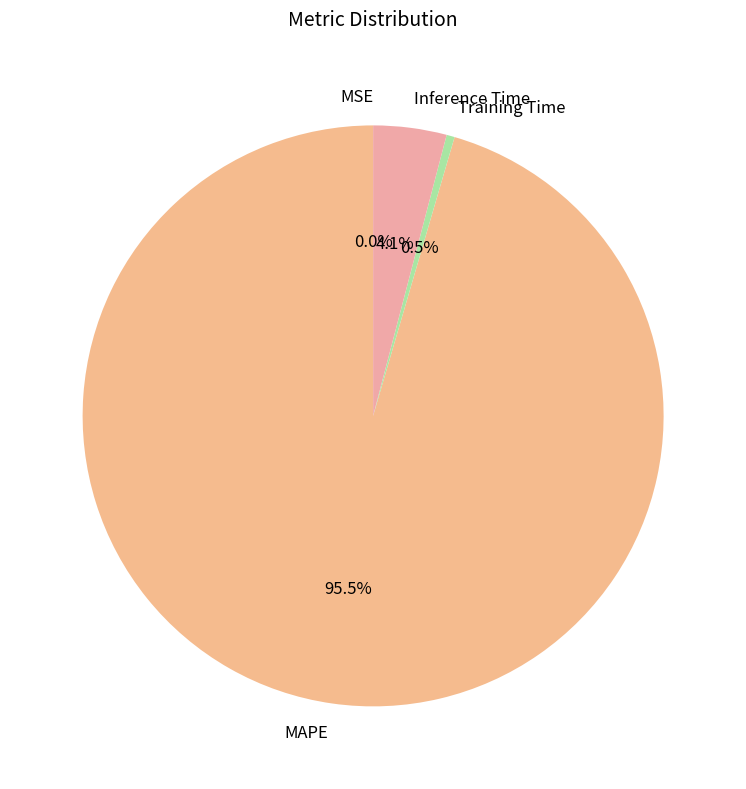

What portion of the pie excludes Training Time?

99.5%